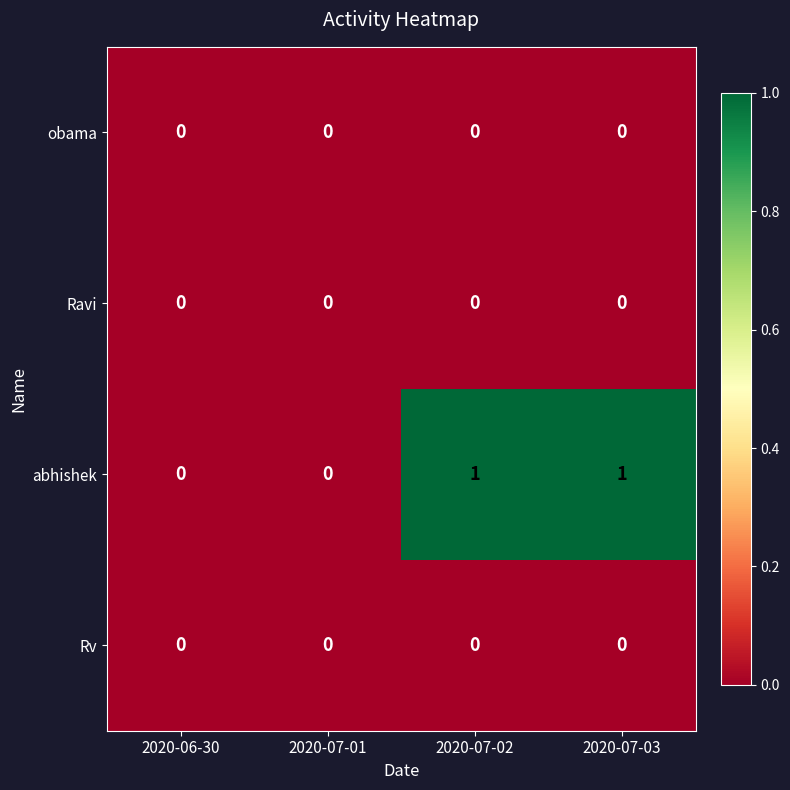

Reading left to right, list all the values displayed in this chart.

obama: 0	0	0	0
Ravi: 0	0	0	0
abhishek: 0	0	1	1
Rv: 0	0	0	0